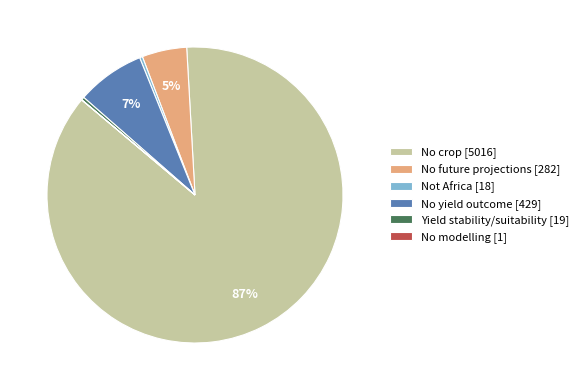

To the nearest percent, what percentage of the pie is No yield outcome?

7%